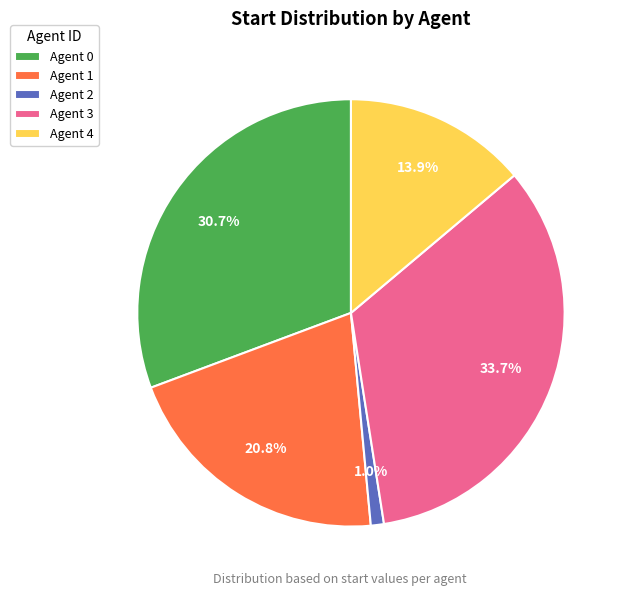

Does any single category account for the majority?

No